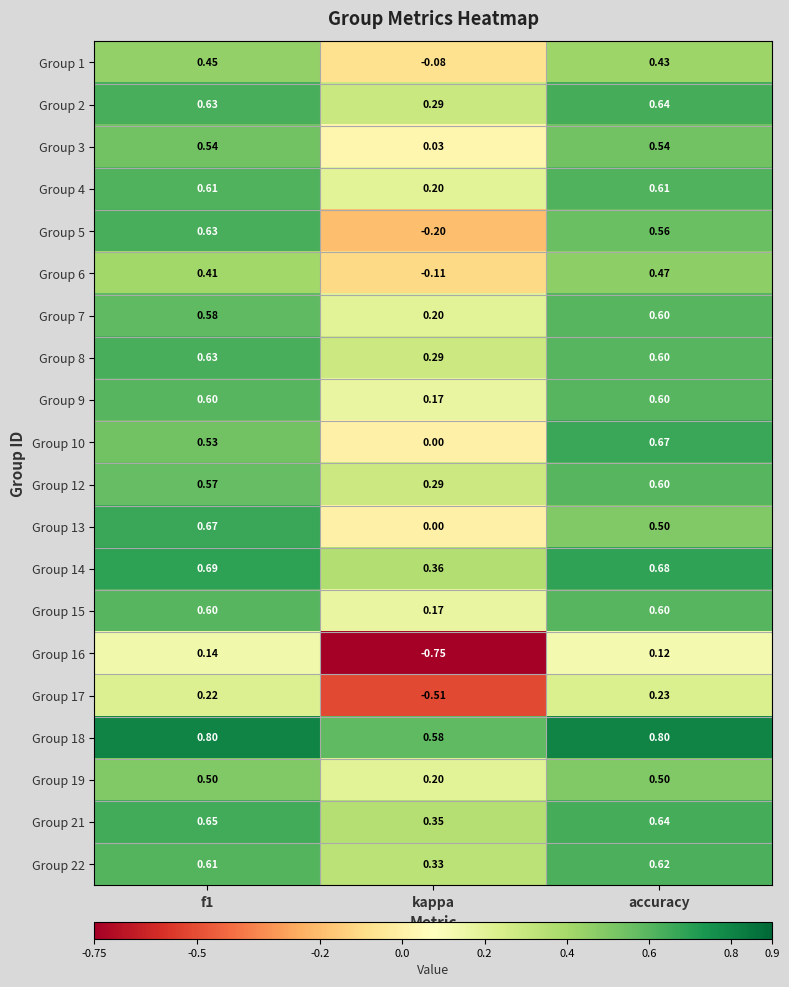

Which category has the lowest value in the Group 18 series?

kappa